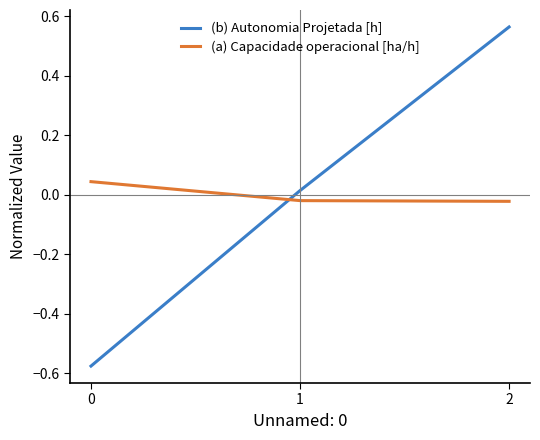

Count the number of categories in the chart.

3